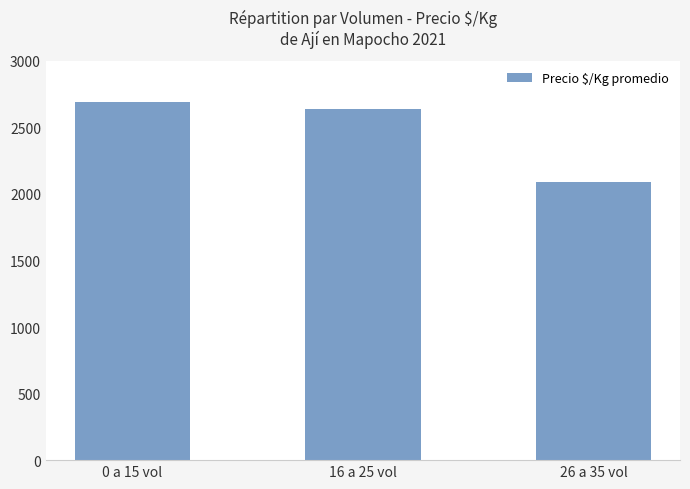

Reading left to right, transcribe all the data shown in this chart.

2690	2637	2093